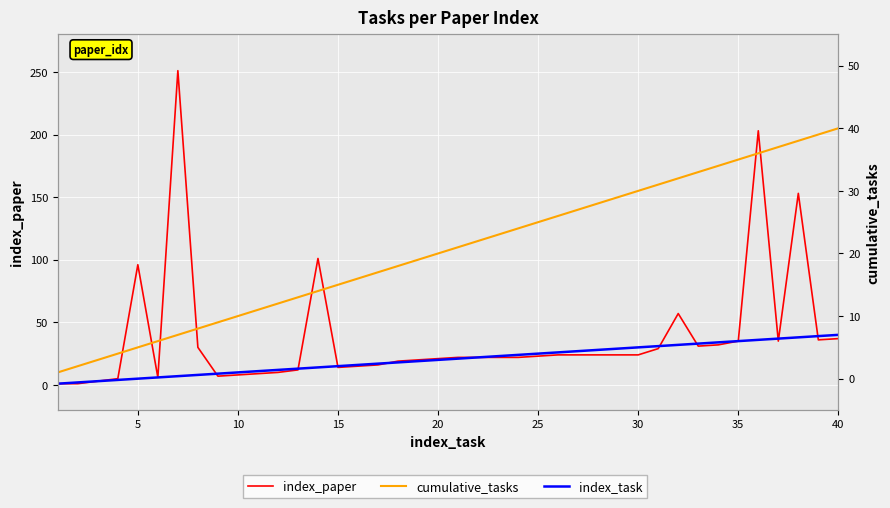

Between 15 and 24, which series saw the biggest shift?

index_task